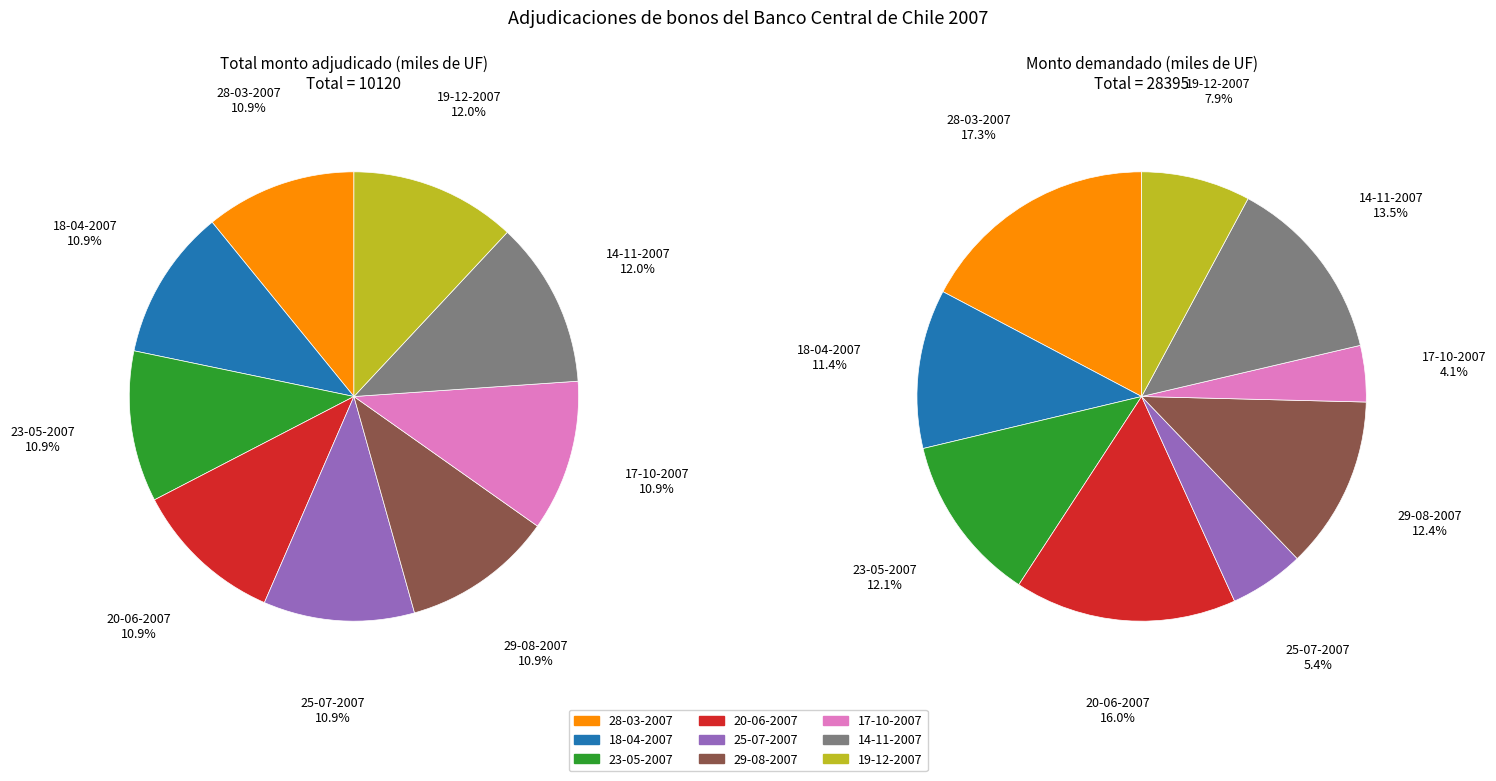

True or false: adjudicado accounts for 11% of the total.

True